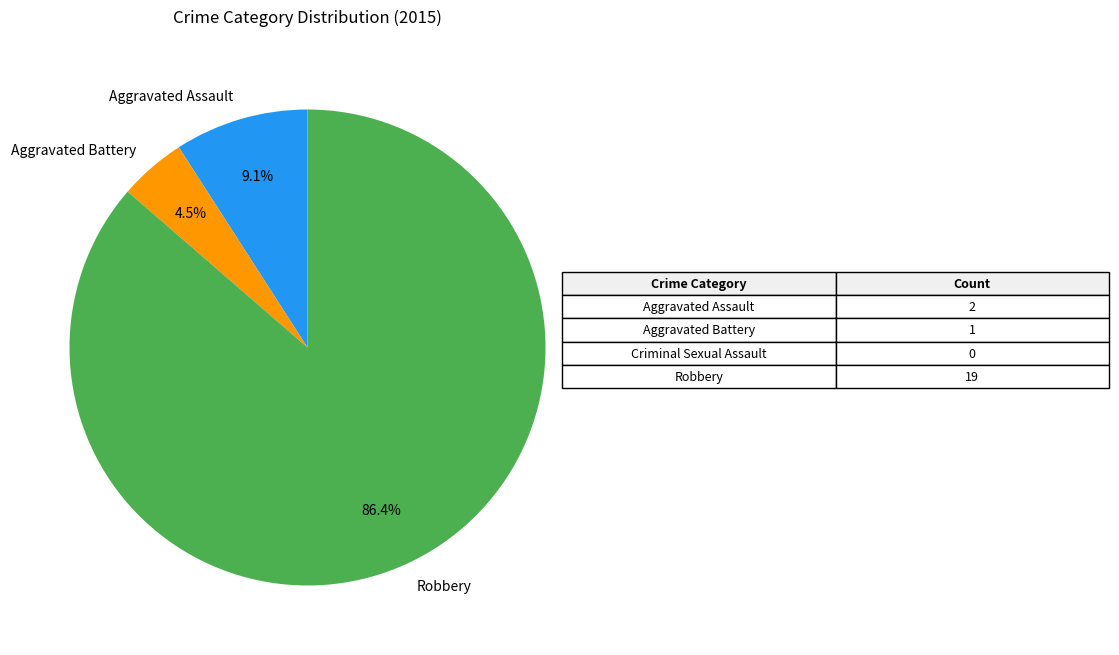

Is it true that Aggravated Assault is 9% of the pie?

True